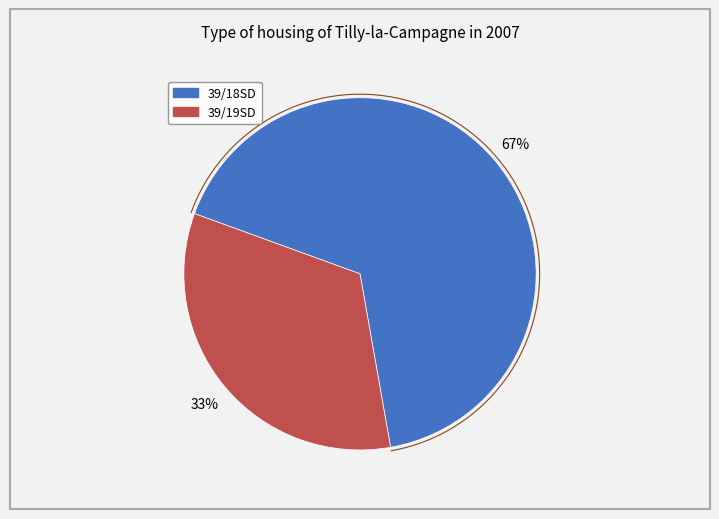

Does any single category account for the majority?

Yes